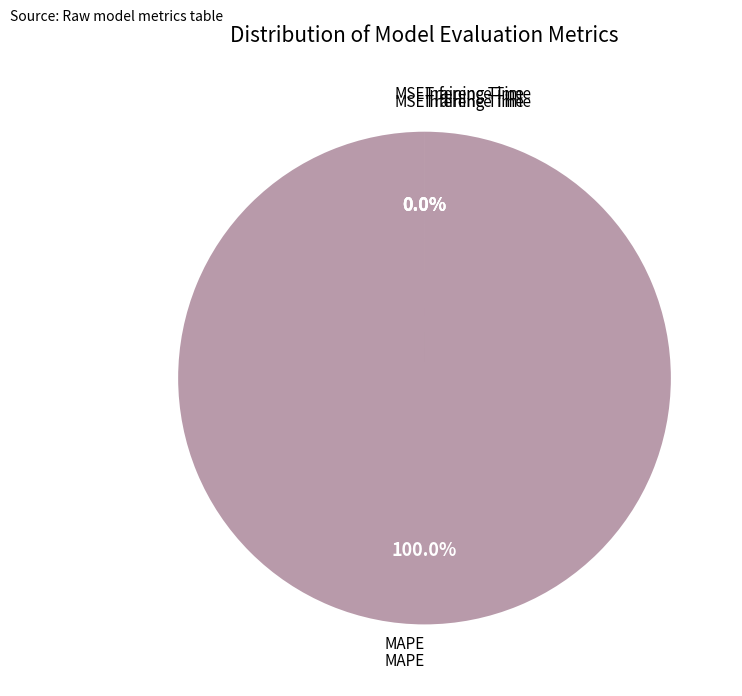

Is it true that Training Time is 0% of the pie?

True